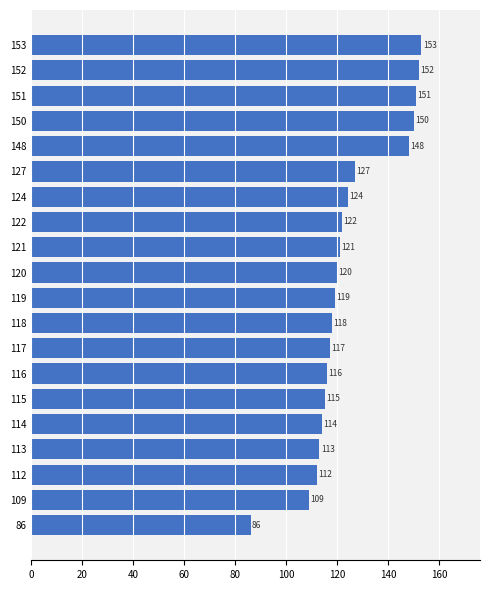

What is the maximum value shown in the chart?

153